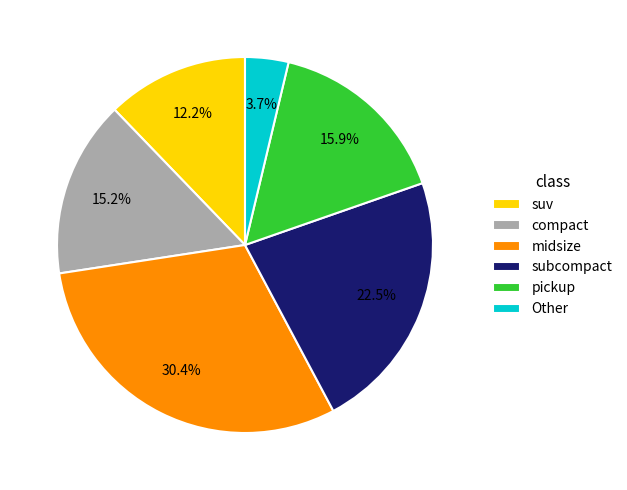

Is there a majority slice in this chart?

No